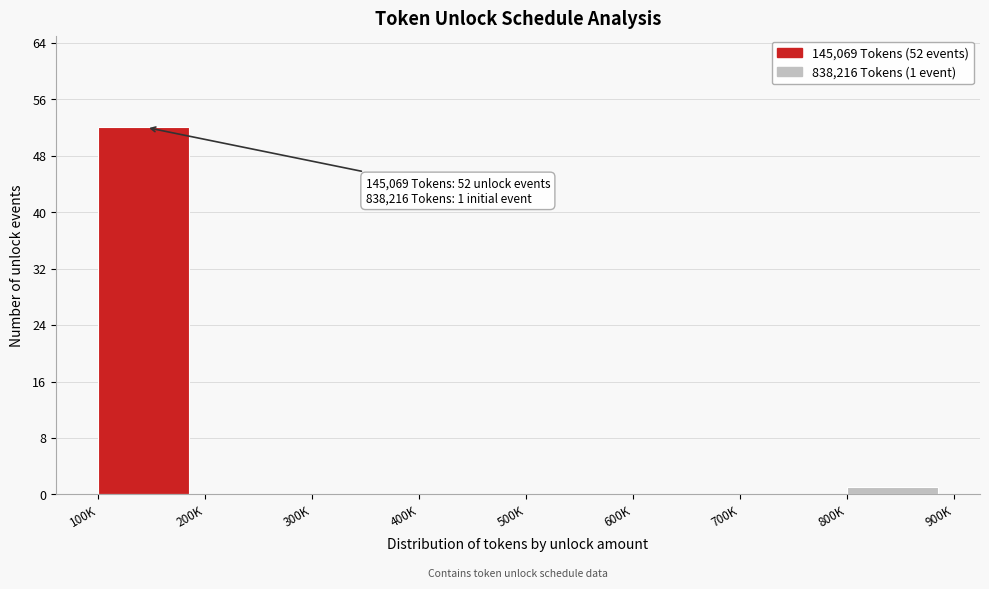

Reading left to right, extract all data points from this chart.

100K=52	200K=0	300K=0	400K=0	500K=0	600K=0	700K=0	800K=1